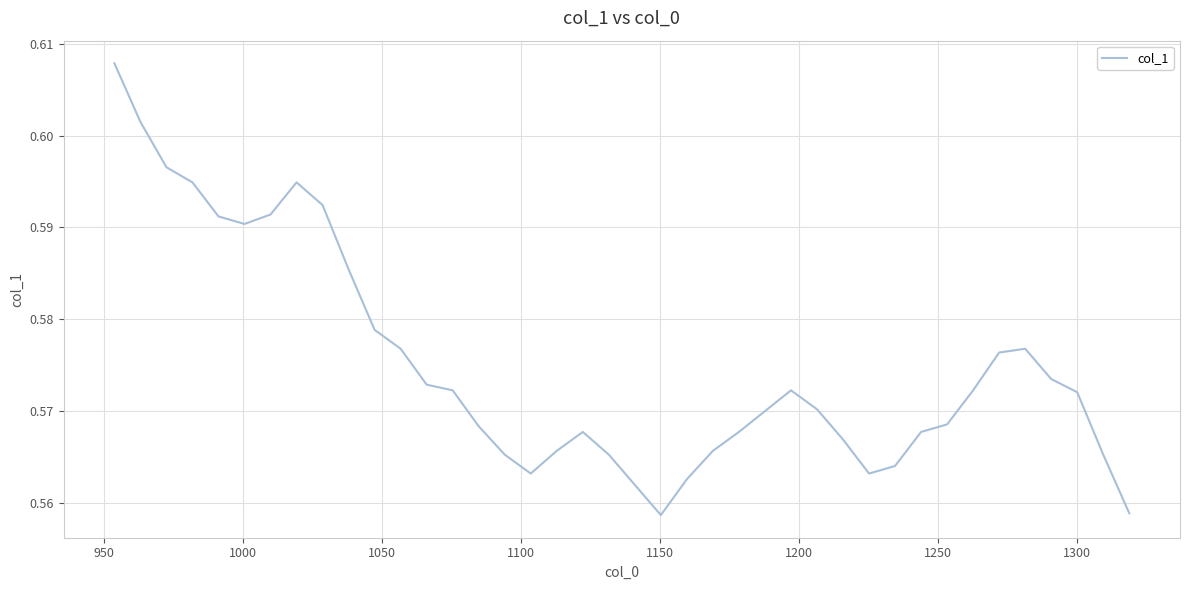

How many categories are shown in the chart?

40